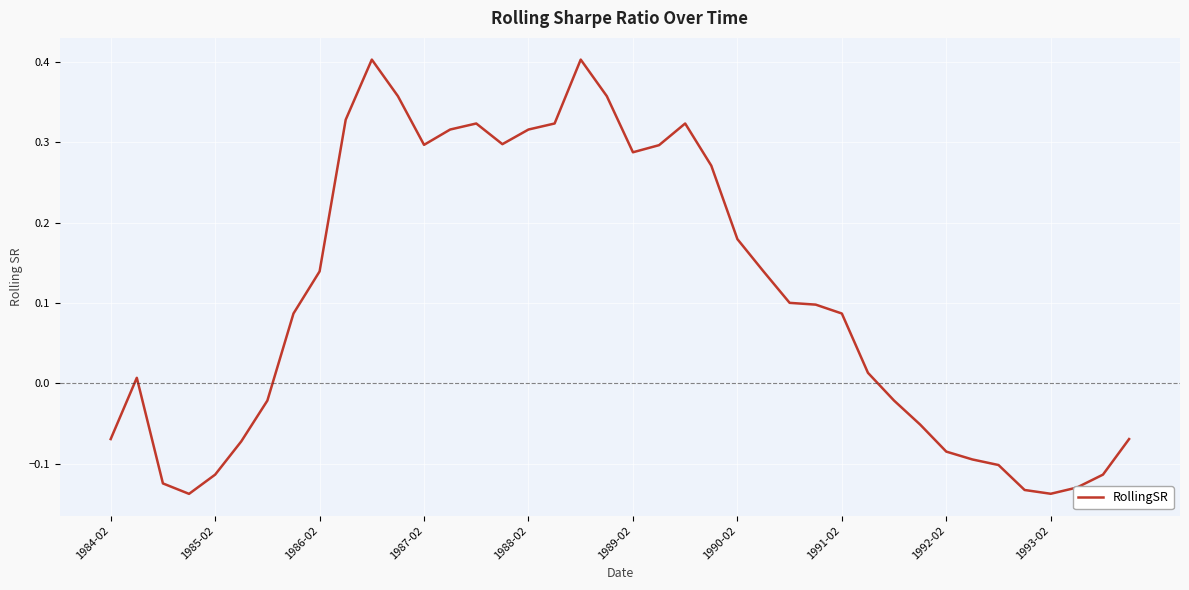

What is the difference between the maximum and minimum values?

0.5